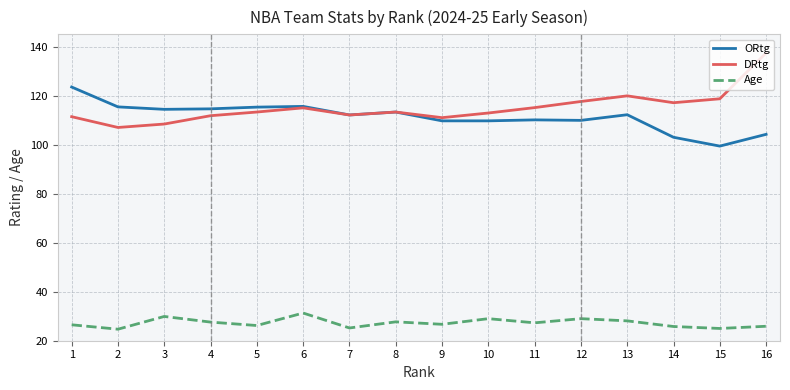

Where is the first local minimum for DRtg?

2